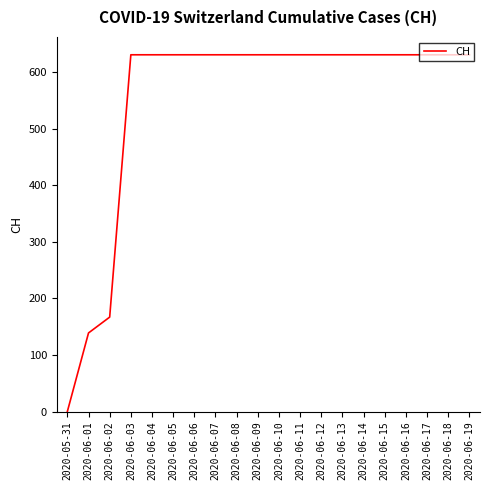

At which category does the chart reach its minimum across all series?

2020-05-31